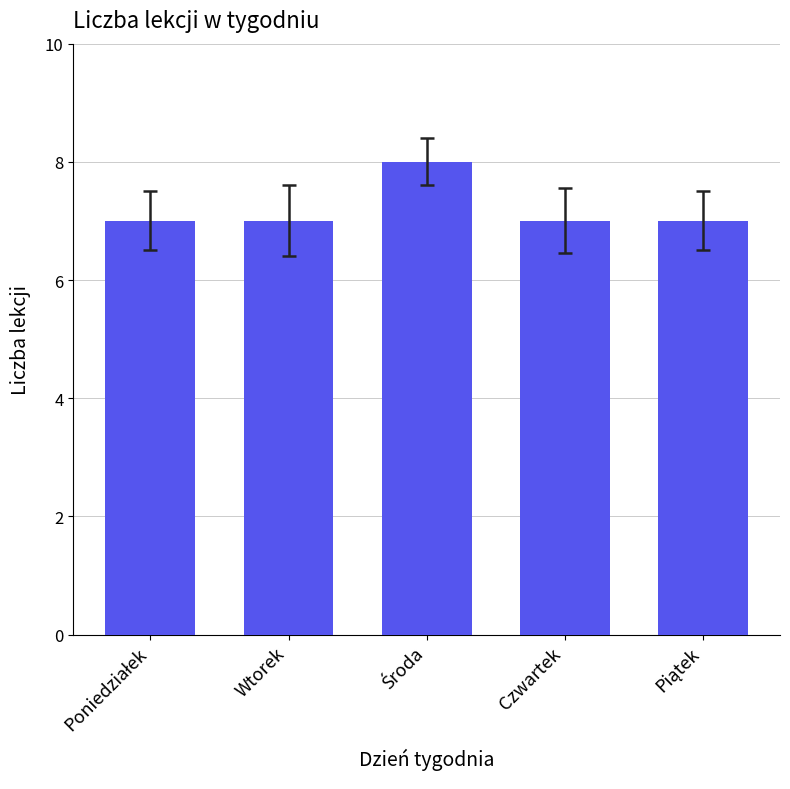

What is the average value?

7